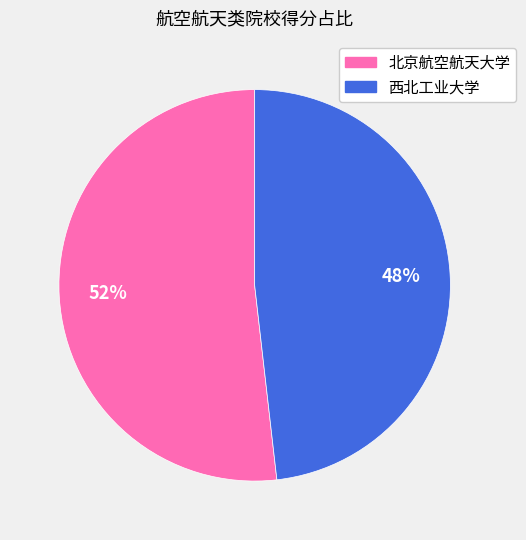

To the nearest percent, what portion does 西北工业大学 represent?

48%